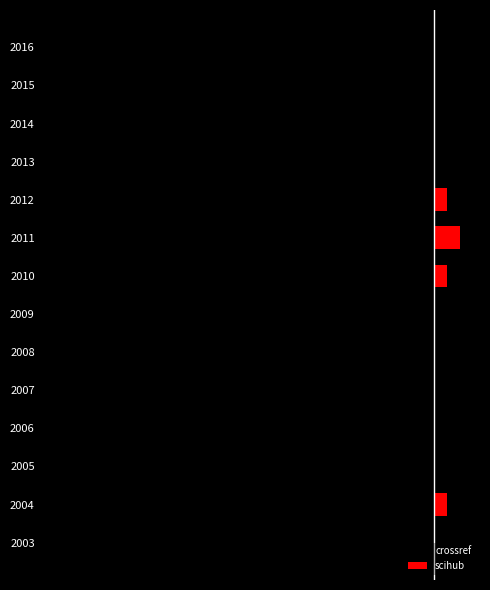

Rank the series by their average value, from lowest to highest.

crossref, scihub